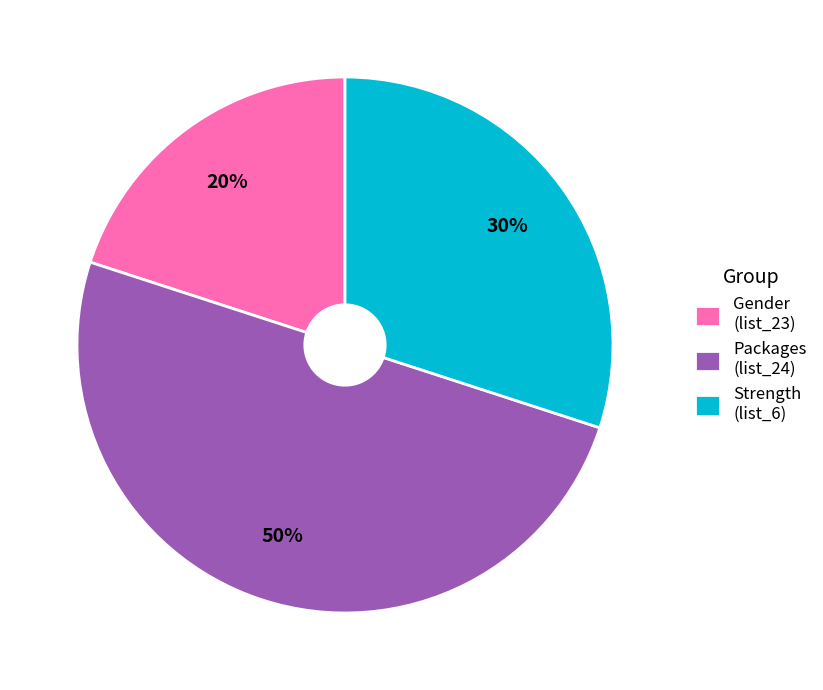

Rank the categories by value from lowest to highest.

Gender (list_23), Strength (list_6), Packages (list_24)